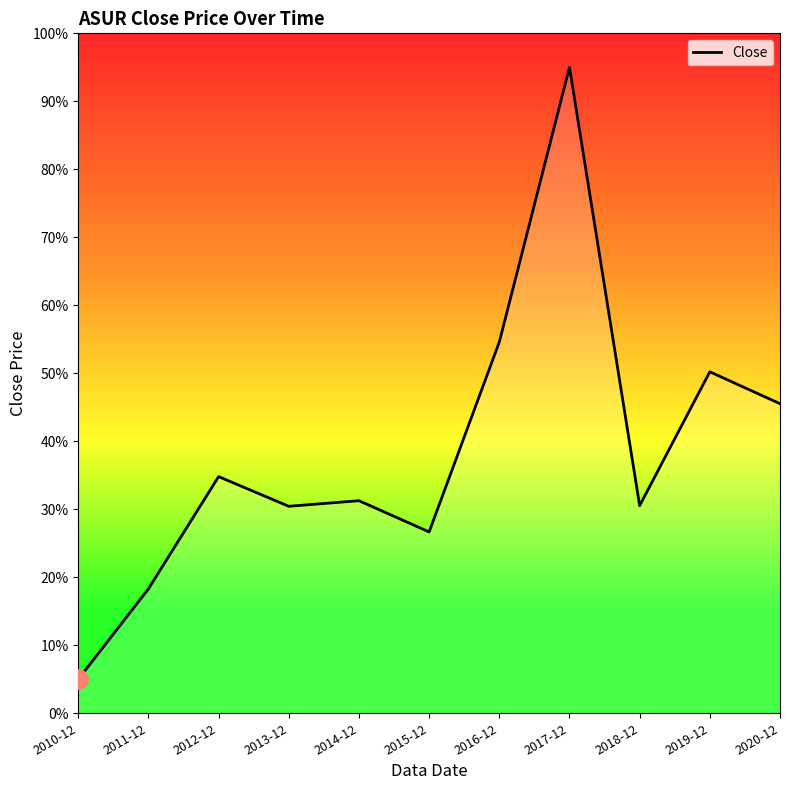

How many series are shown in this chart?

1